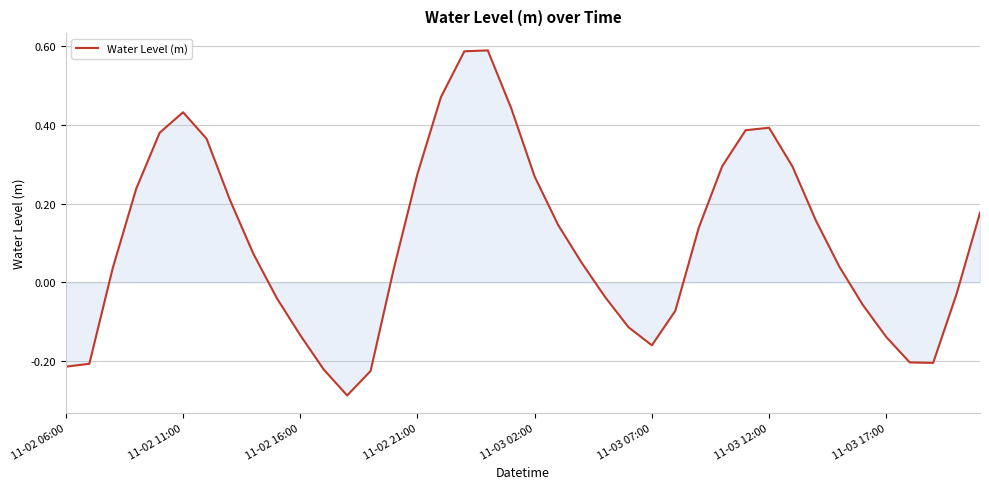

How many interior local valleys (lower than both neighbors) does the data have?

3